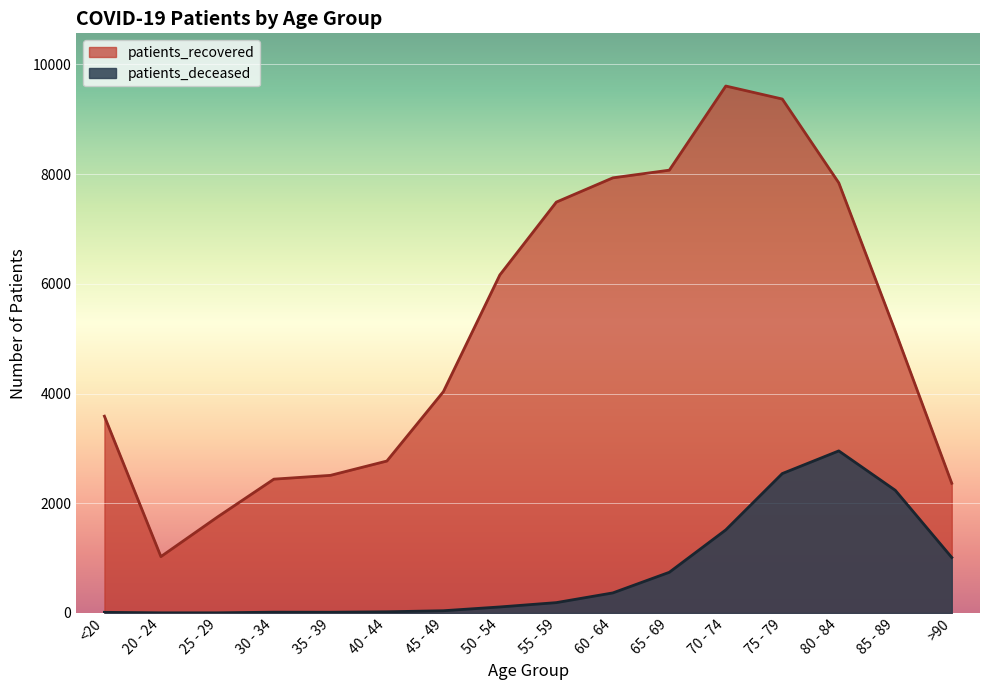

Rank the series by their average value, from highest to lowest.

patients_recovered, patients_deceased